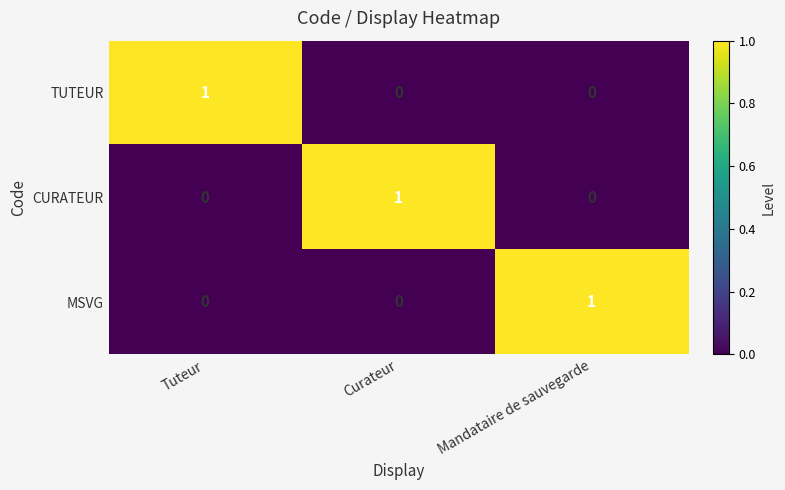

Count the MSVG values in the range 0 to 1.

3